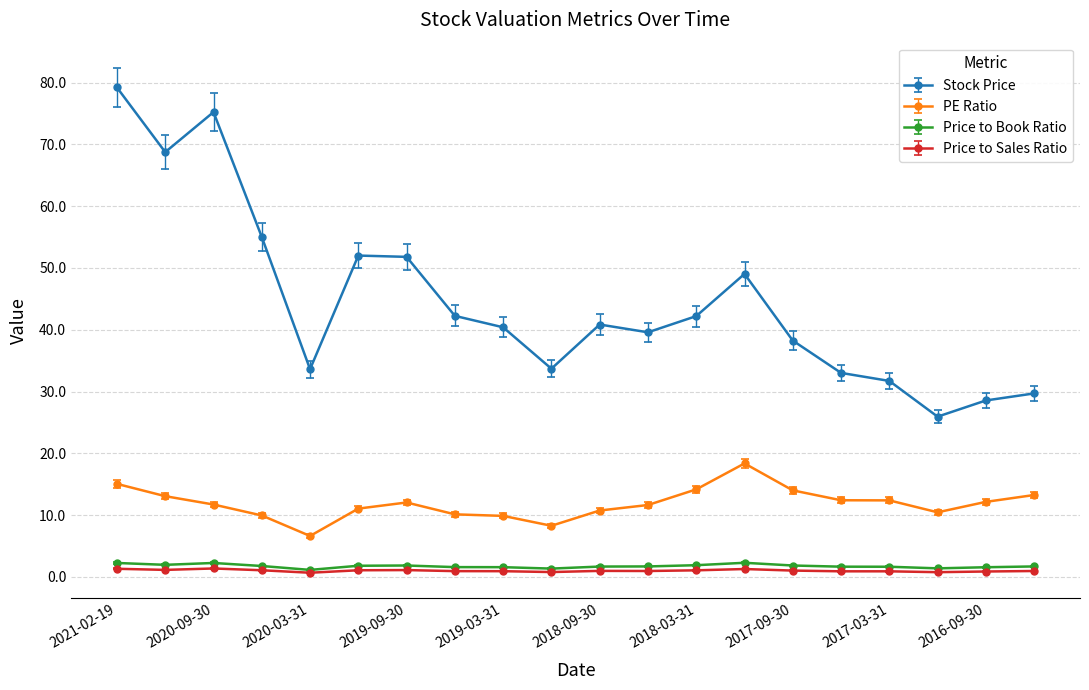

True or false: PE Ratio has more than 1 points higher than both neighbors.

True